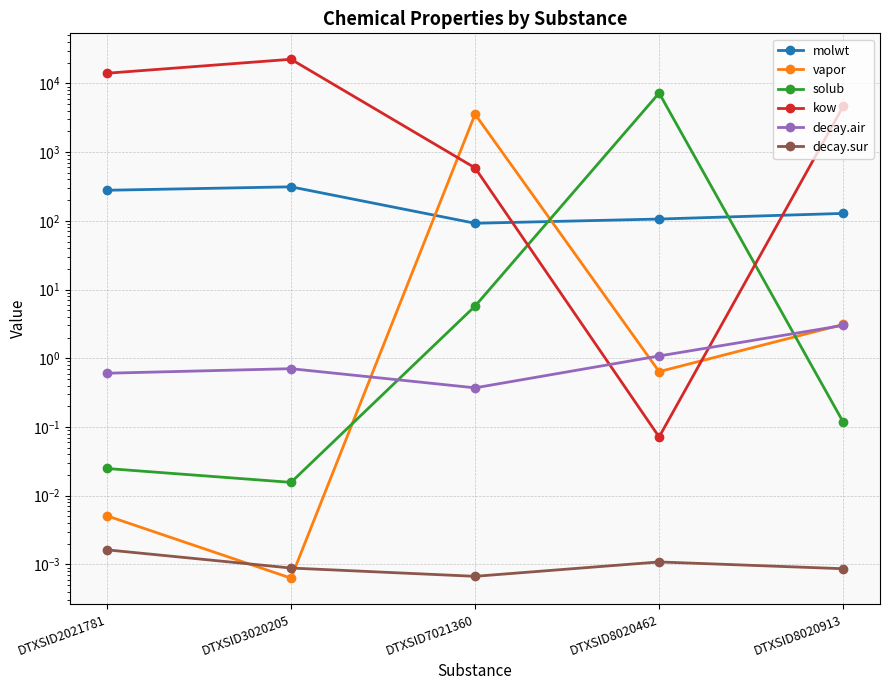

What is the sum of all molwt values?

917.2